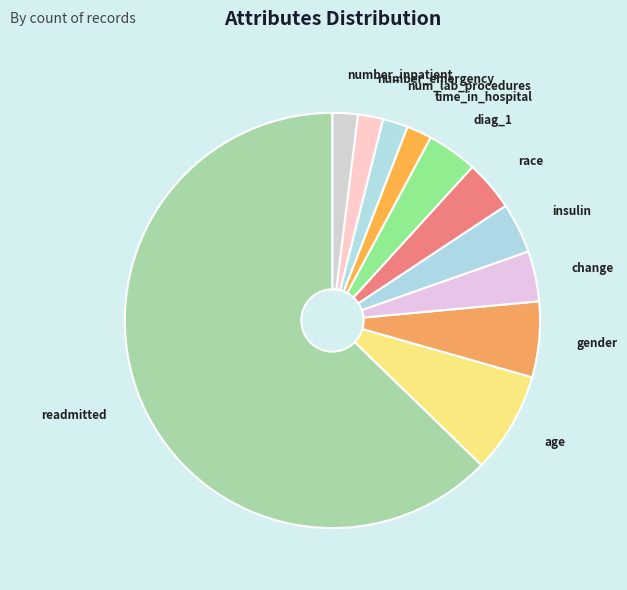

The change slice represents 13% of the pie. True or false?

False